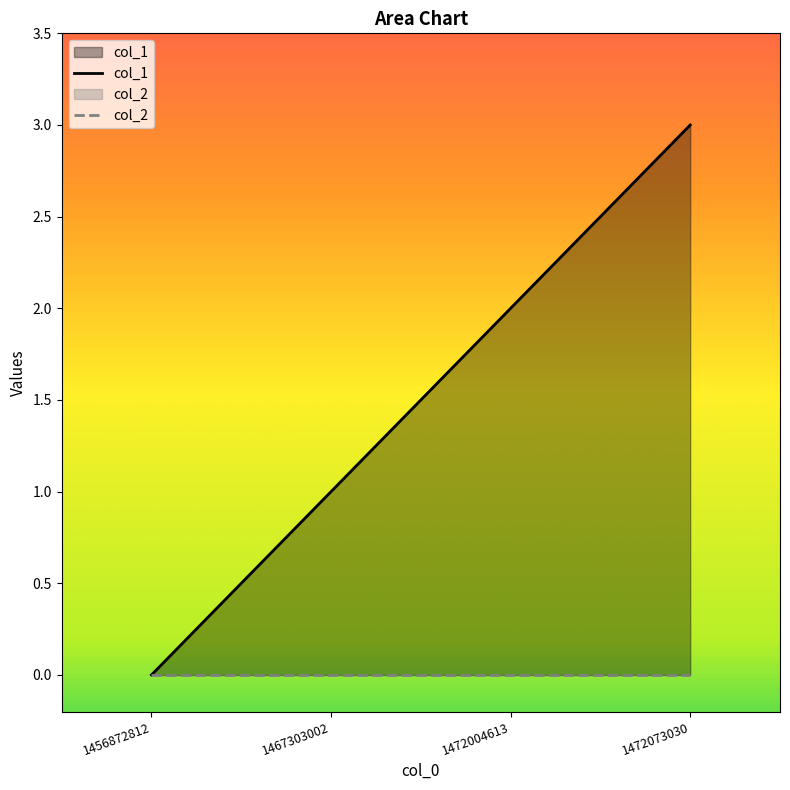

True or false: the data has more than 0 interior local peaks.

False